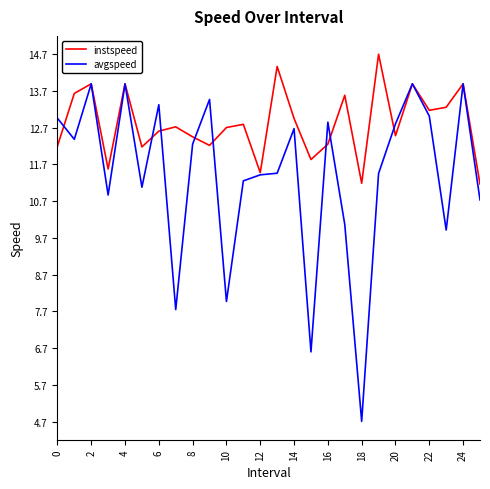

What is the average value of the instspeed series?

12.8